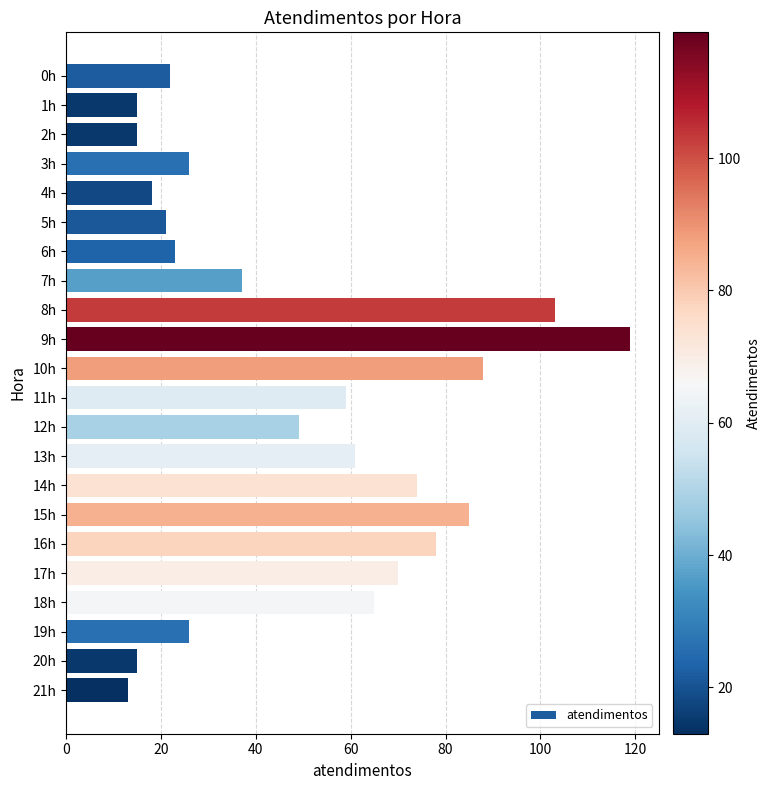

Reading bottom to top, list all the values displayed in this chart.

21h=13	20h=15	19h=26	18h=65	17h=70	16h=78	15h=85	14h=74	13h=61	12h=49	11h=59	10h=88	9h=119	8h=103	7h=37	6h=23	5h=21	4h=18	3h=26	2h=15	1h=15	0h=22